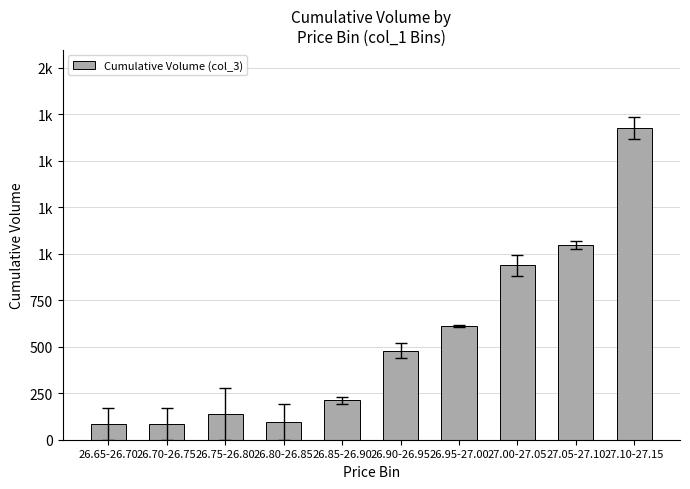

Are the bars horizontal?

No